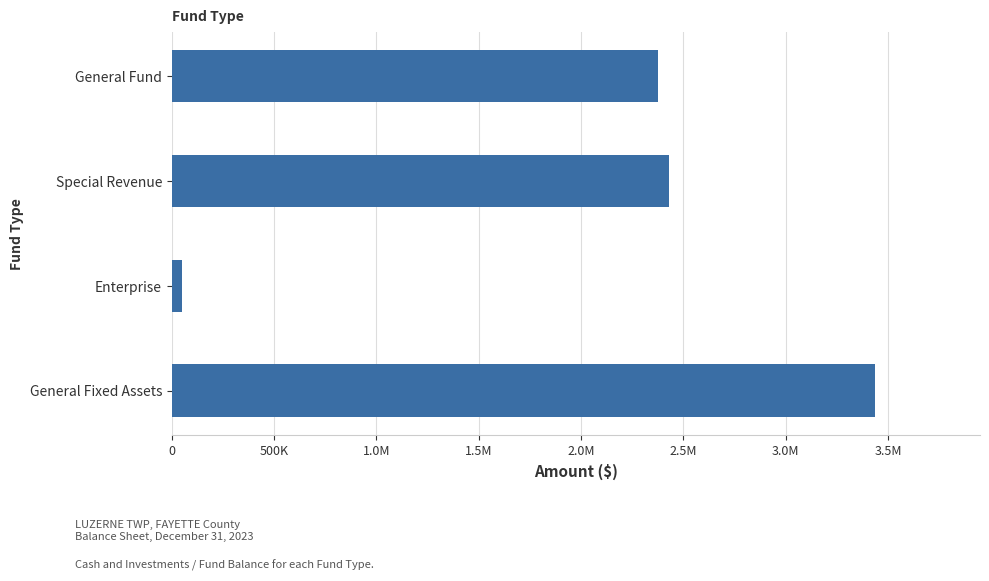

Does the chart contain any negative values?

No